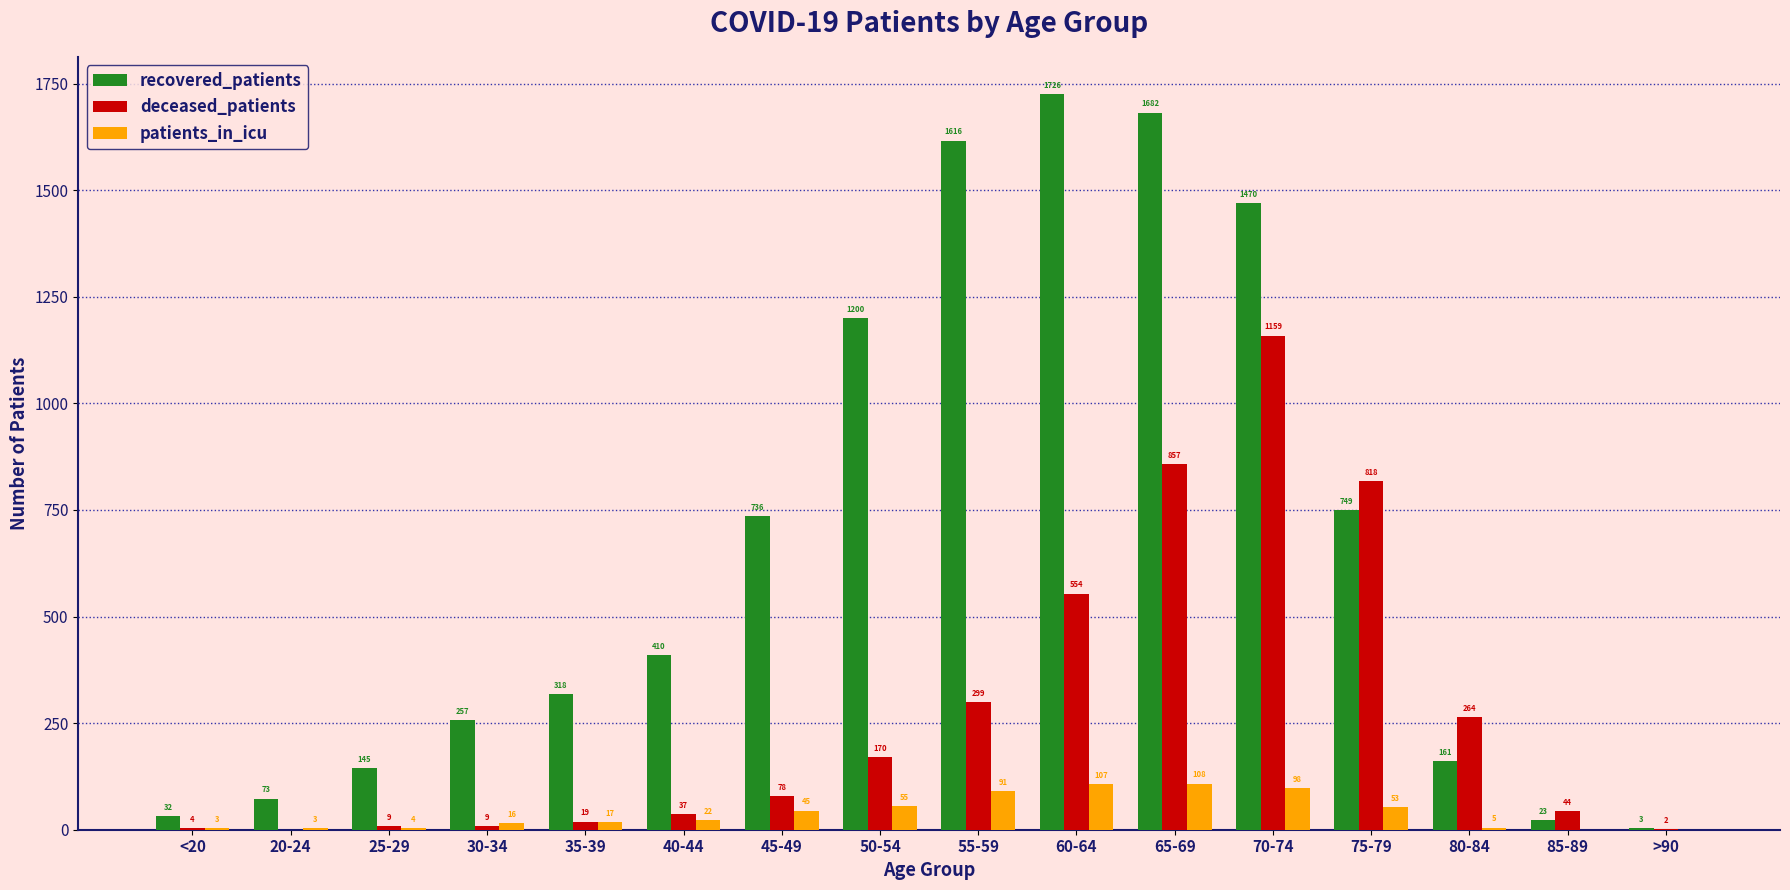

Reading left to right, extract all data points from this chart.

recovered_patients: 32	73	145	257	318	410	736	1200	1616	1726	1682	1470	749	161	23	3
deceased_patients: 4	0	9	9	19	37	78	170	299	554	857	1159	818	264	44	2
patients_in_icu: 3	3	4	16	17	22	45	55	91	107	108	98	53	5	0	0